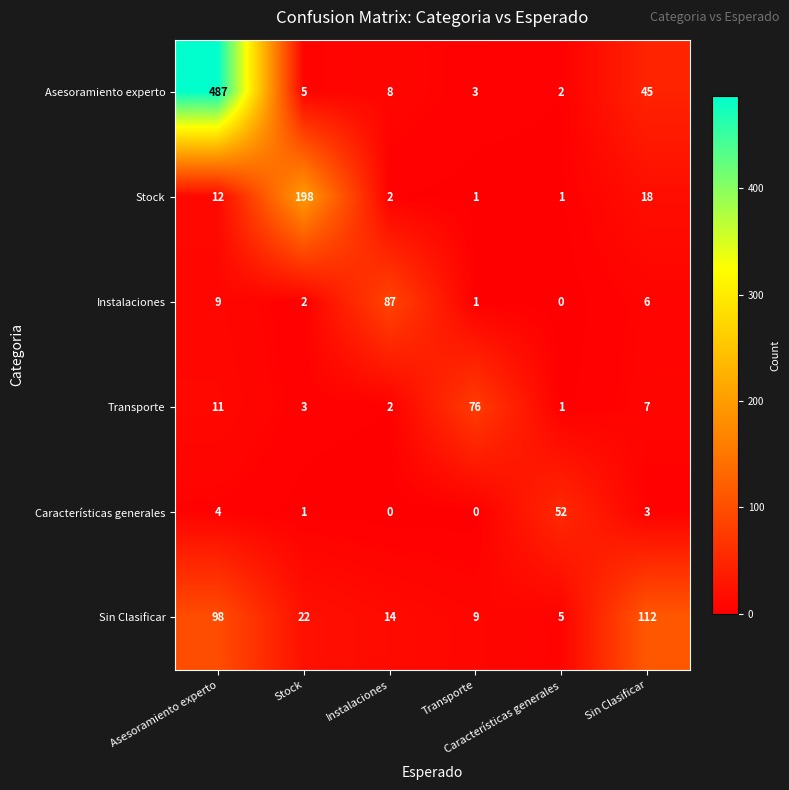

Reading right to left, extract all data points from this chart.

Asesoramiento experto: Sin Clasificar=45	Características generales=2	Transporte=3	Instalaciones=8	Stock=5	Asesoramiento experto=487
Stock: Sin Clasificar=18	Características generales=1	Transporte=1	Instalaciones=2	Stock=198	Asesoramiento experto=12
Instalaciones: Sin Clasificar=6	Características generales=0	Transporte=1	Instalaciones=87	Stock=2	Asesoramiento experto=9
Transporte: Sin Clasificar=7	Características generales=1	Transporte=76	Instalaciones=2	Stock=3	Asesoramiento experto=11
Características generales: Sin Clasificar=3	Características generales=52	Transporte=0	Instalaciones=0	Stock=1	Asesoramiento experto=4
Sin Clasificar: Sin Clasificar=112	Características generales=5	Transporte=9	Instalaciones=14	Stock=22	Asesoramiento experto=98